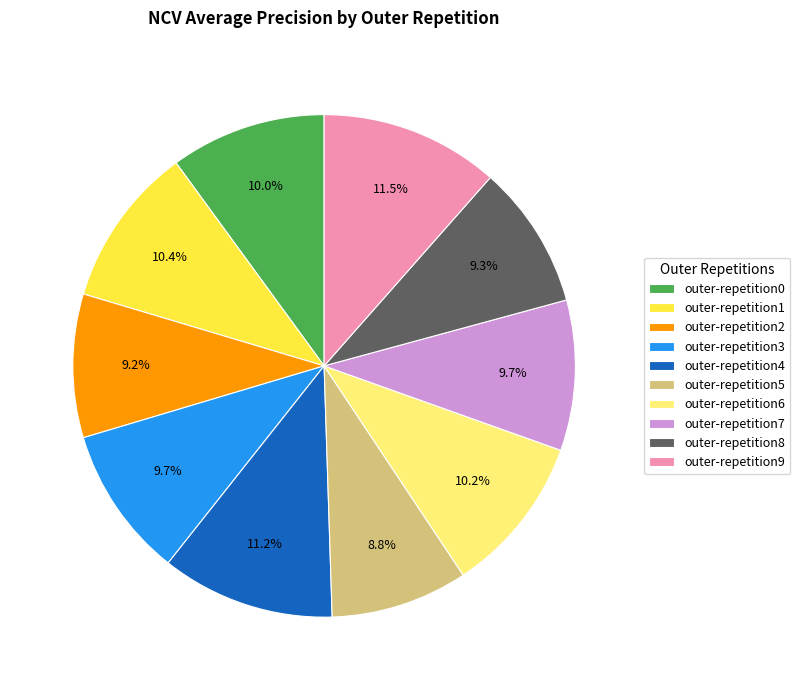

The outer-repetition7 slice represents 18% of the pie. True or false?

False